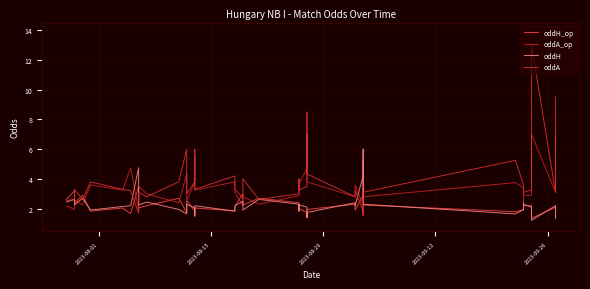

Reading left to right, transcribe all the data shown in this chart.

oddH_op: 2.6	3.2	2.4	2.9	1.8	2.0	1.7	3.5	2.0	2.2	2.7	1.7	2.5	1.9	1.5	2.0	1.9	2.1	3.0	2.2	2.7	2.4	2.3	2.0	1.8	1.4	1.9	2.3	1.9	2.9	5.2	2.2	1.8	1.9	2.5	2.2	2.2	1.4	2.1	1.4
oddA_op: 2.2	1.9	2.6	2.2	3.6	3.2	4.8	1.9	3.5	3.0	2.4	4.3	2.5	3.8	5.5	3.2	3.8	3.1	2.2	2.8	2.3	2.9	3.1	3.6	4.8	8.5	3.8	2.8	3.6	2.2	1.6	2.8	3.8	3.4	2.5	2.9	2.9	7.0	3.1	7.0
oddH: 2.5	2.6	2.2	2.7	1.9	2.1	2.2	4.8	2.2	2.5	1.9	1.6	2.3	2.0	1.5	2.2	1.8	2.2	2.5	1.9	2.6	2.3	1.8	2.2	2.1	1.4	1.8	2.4	2.2	4.2	6.0	2.3	1.6	1.9	2.4	2.3	2.1	1.2	2.2	1.3
oddA: 2.5	2.6	3.3	2.6	3.8	3.3	3.2	1.7	3.1	2.8	3.8	6.0	3.0	3.8	6.0	3.3	4.2	3.3	2.8	4.0	2.6	3.0	4.0	3.2	3.5	7.0	4.3	2.8	3.2	1.8	1.6	3.1	5.2	3.6	3.0	3.1	3.2	13.0	3.1	9.5